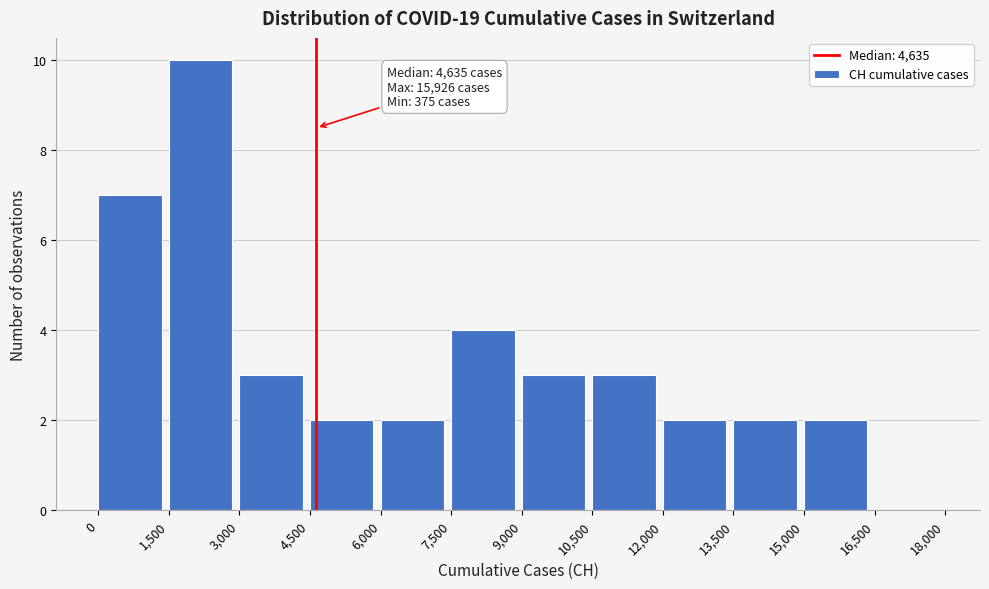

Over which range of the x-axis is the bar tallest?

1,500 to 3,000